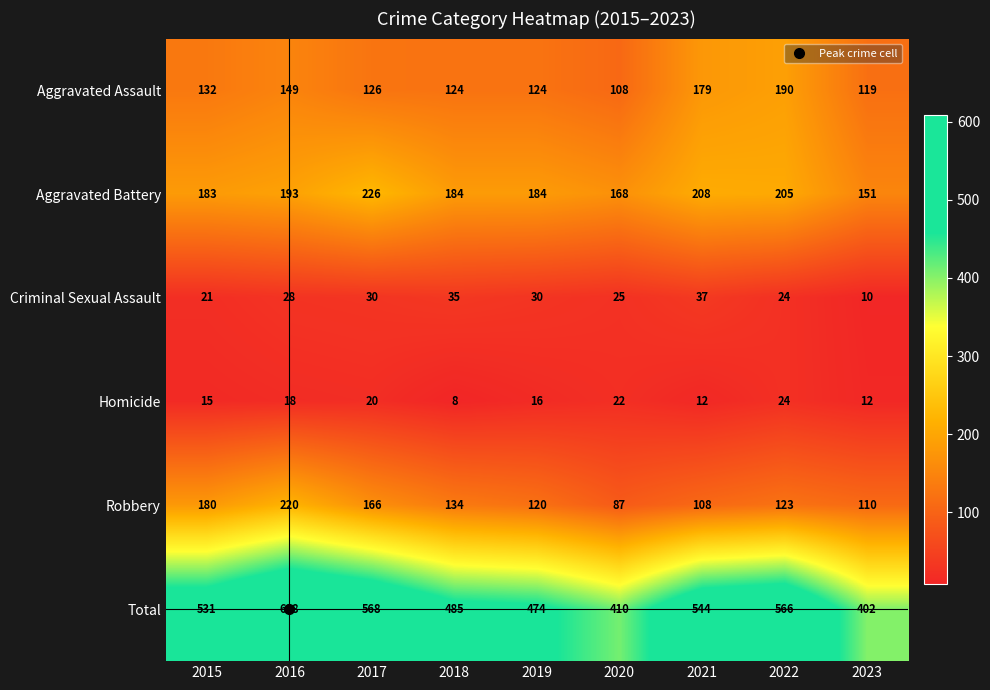

Which series has the largest range (max minus min)?

Total